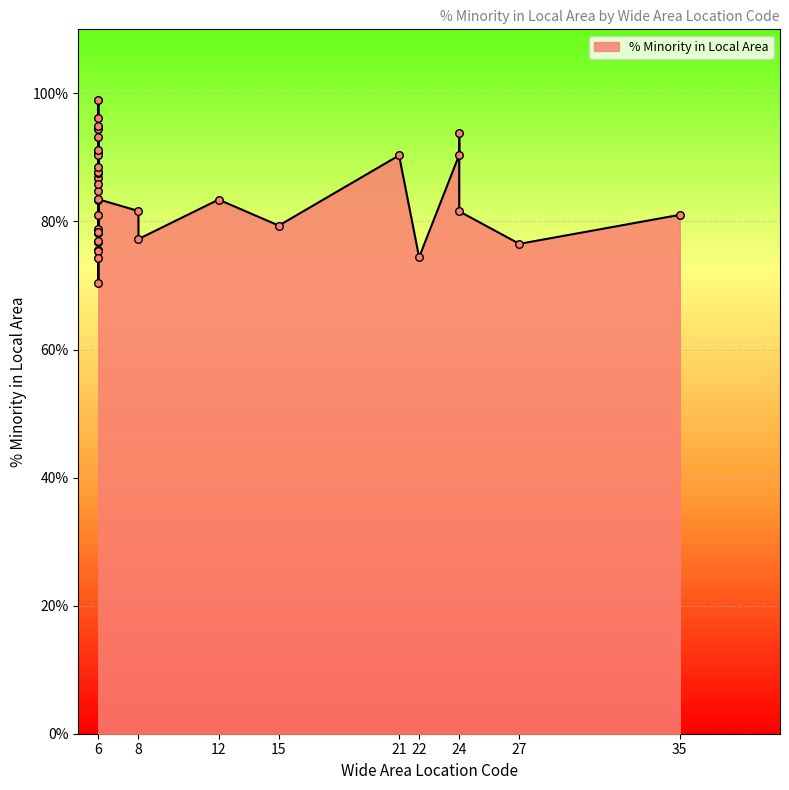

Between 8 and 6, which is larger?

6